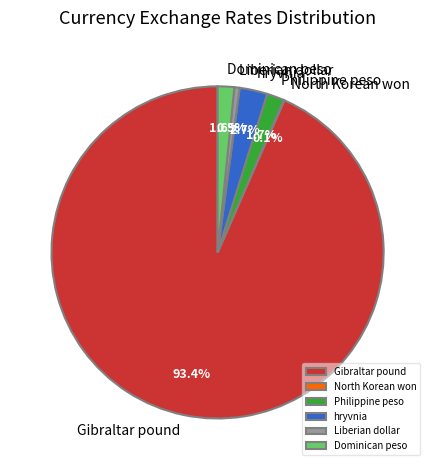

What is the largest slice in the pie chart?

Gibraltar pound